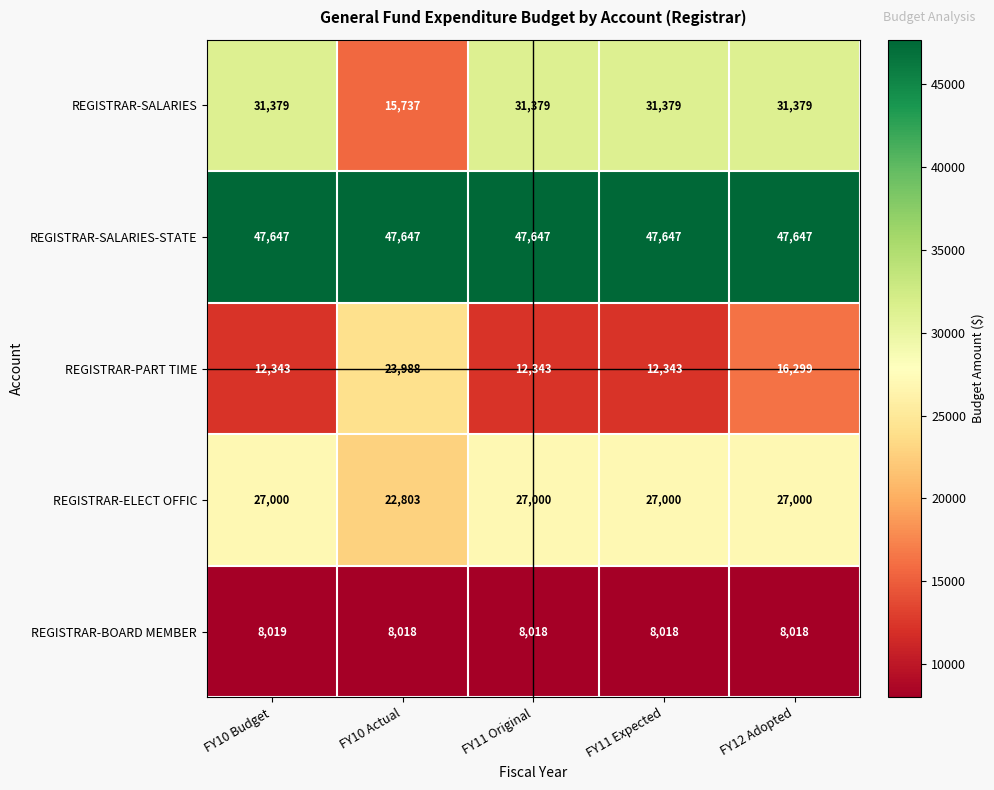

What is the sum of all REGISTRAR-ELECT OFFIC values?

130803